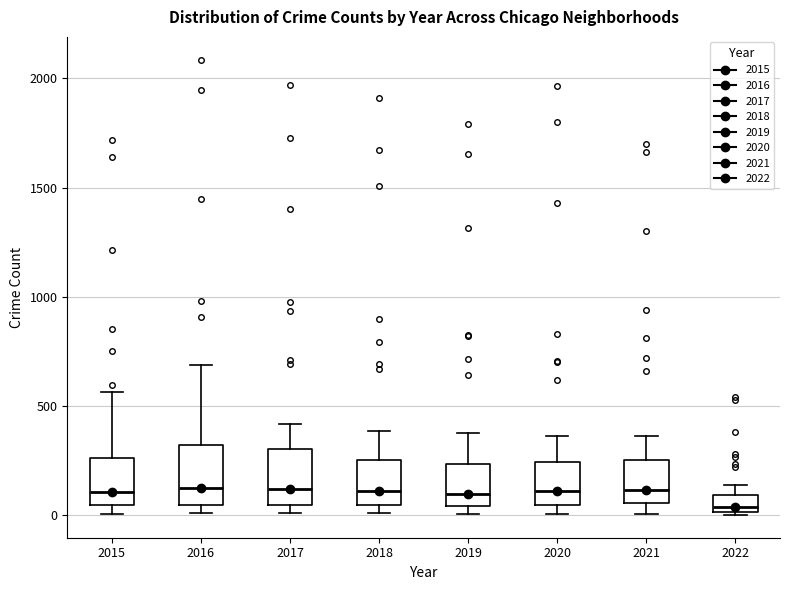

Where is the lower edge of the box at x = 2021 on the y-axis? The values are not printed on the chart, so give them approximately, as read against the axis.

50